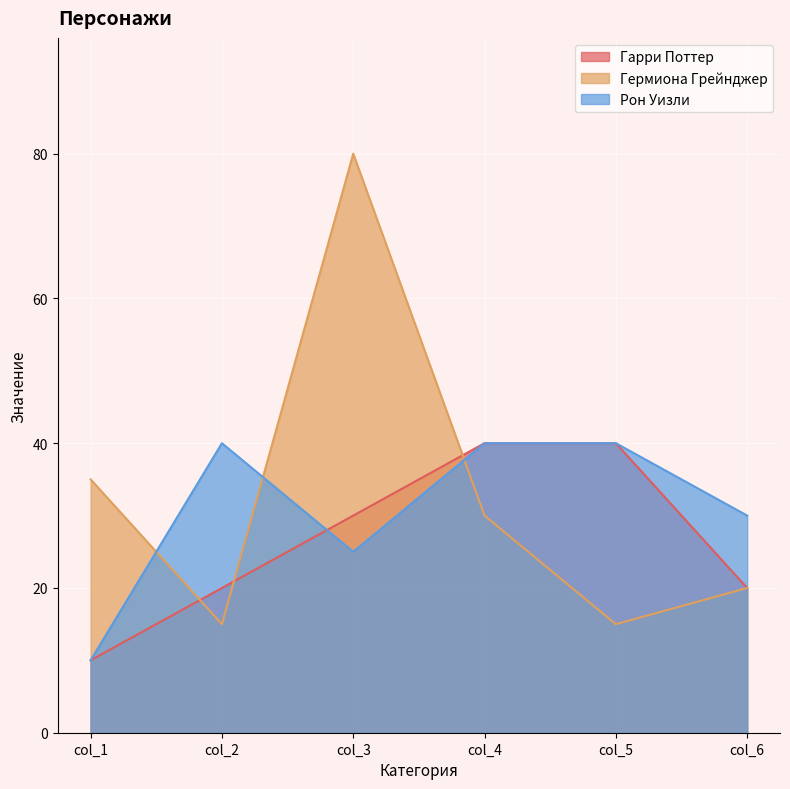

In Гермиона Грейнджер, how many points are higher than both neighbors (excluding endpoints)?

1